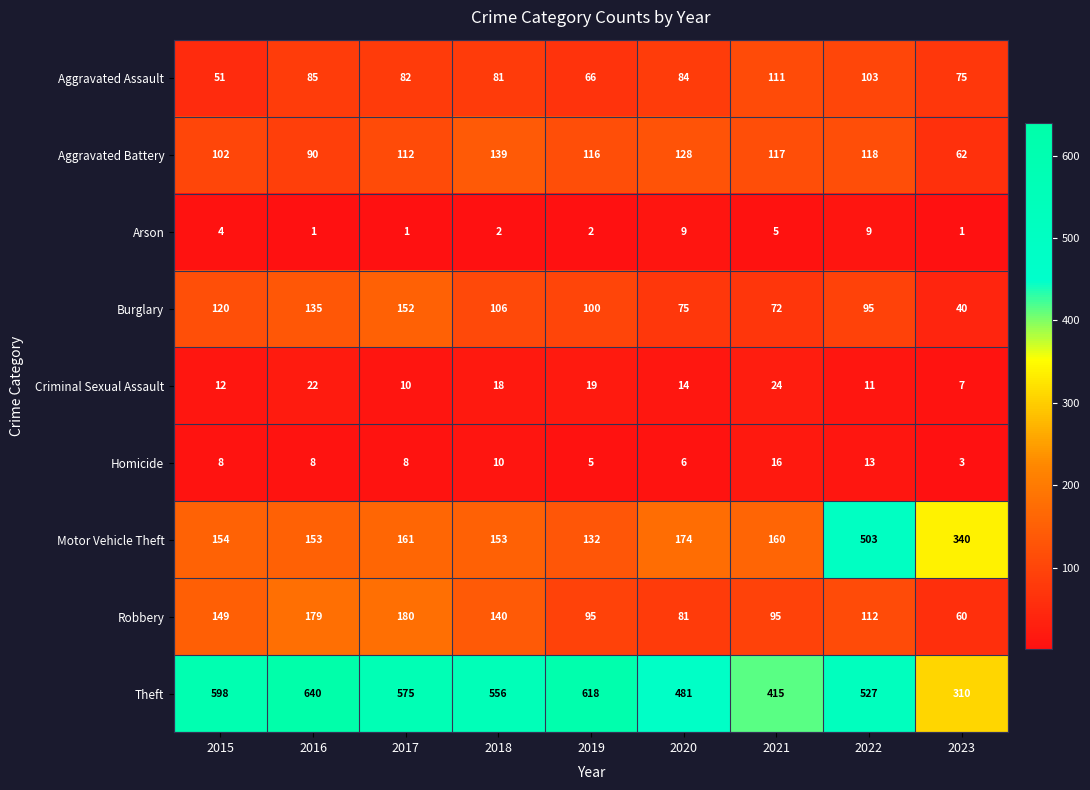

What is the total value across all series at 2018?

1205